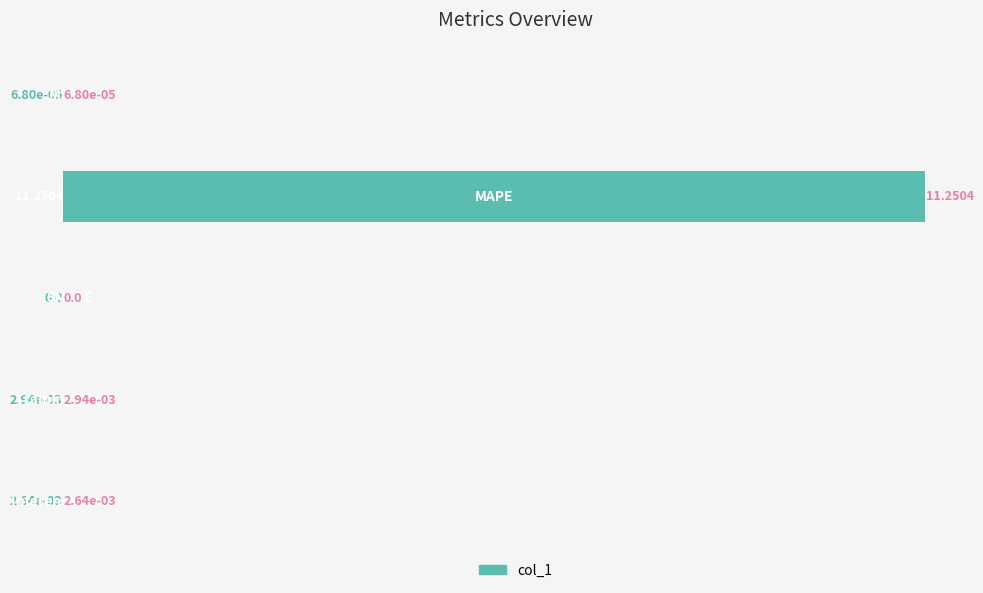

What is the sum of all values?

11.3